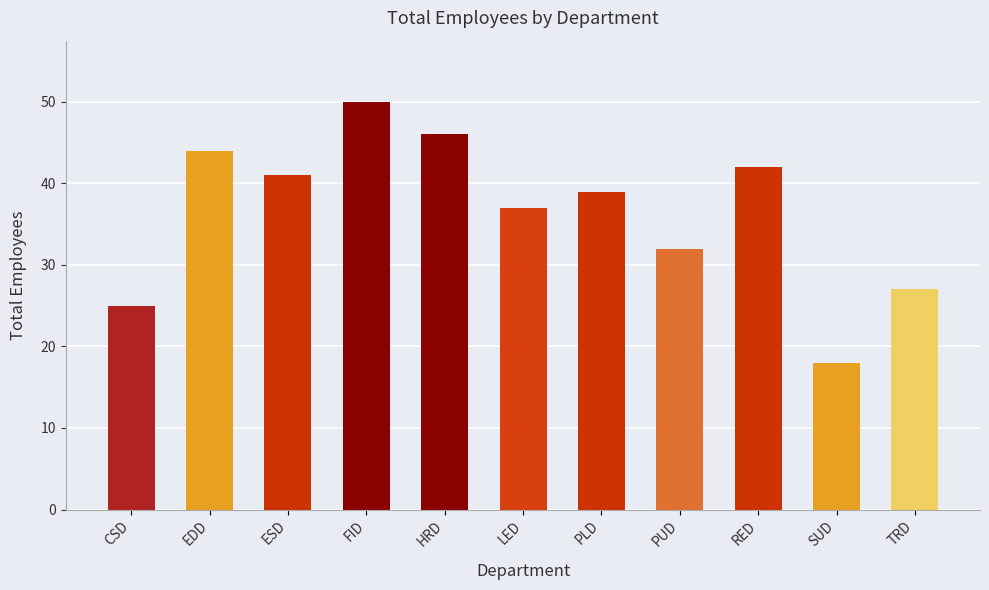

Rank the categories by value from highest to lowest.

FID, HRD, EDD, RED, ESD, PLD, LED, PUD, TRD, CSD, SUD